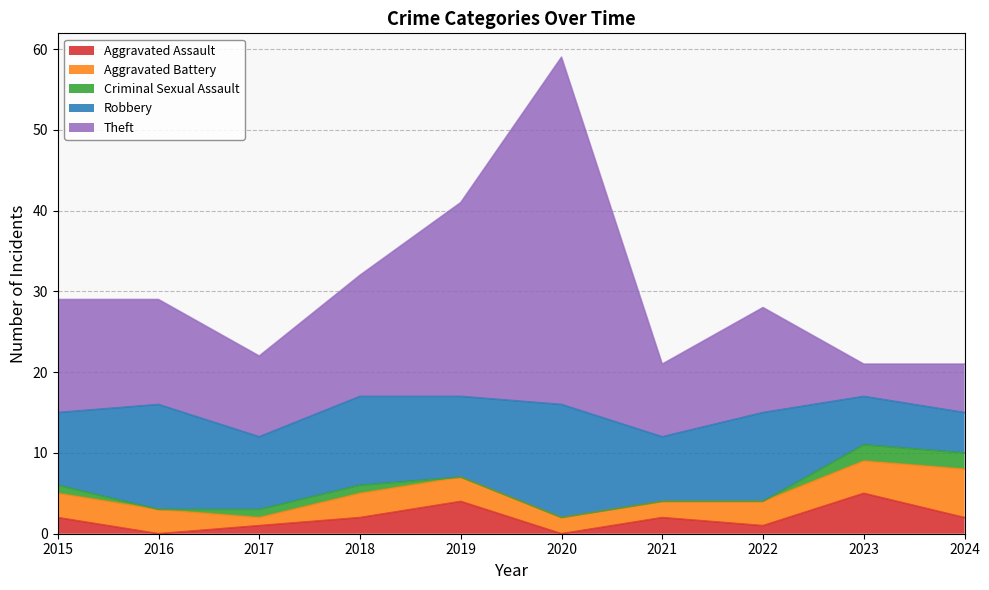

Which series has the largest range (max minus min)?

Theft